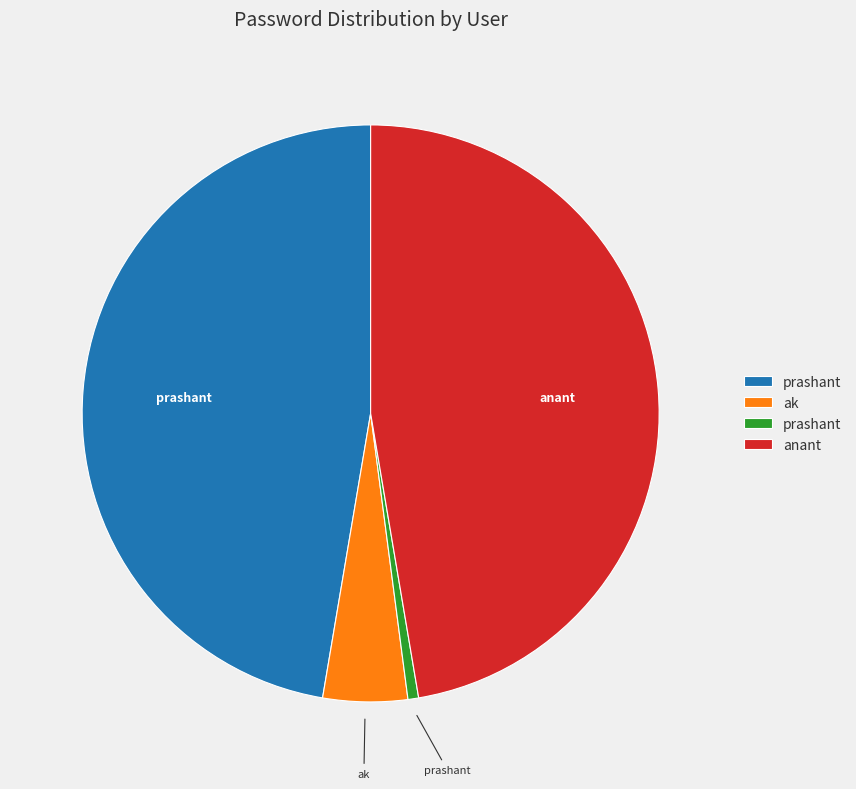

Is there a majority slice in this chart?

No